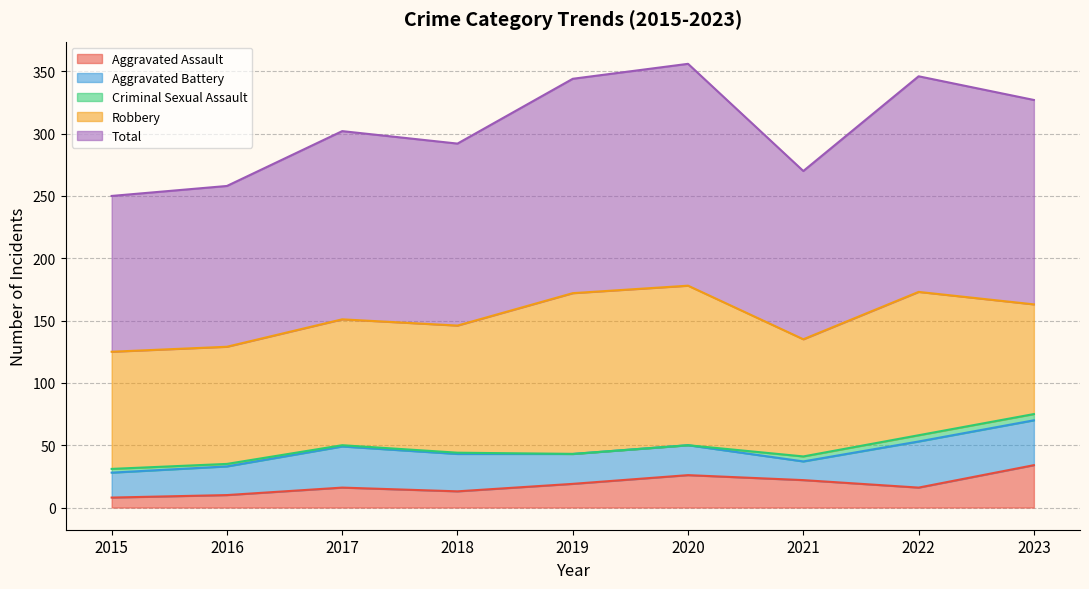

True or false: Total has more than 2 points higher than both neighbors.

True